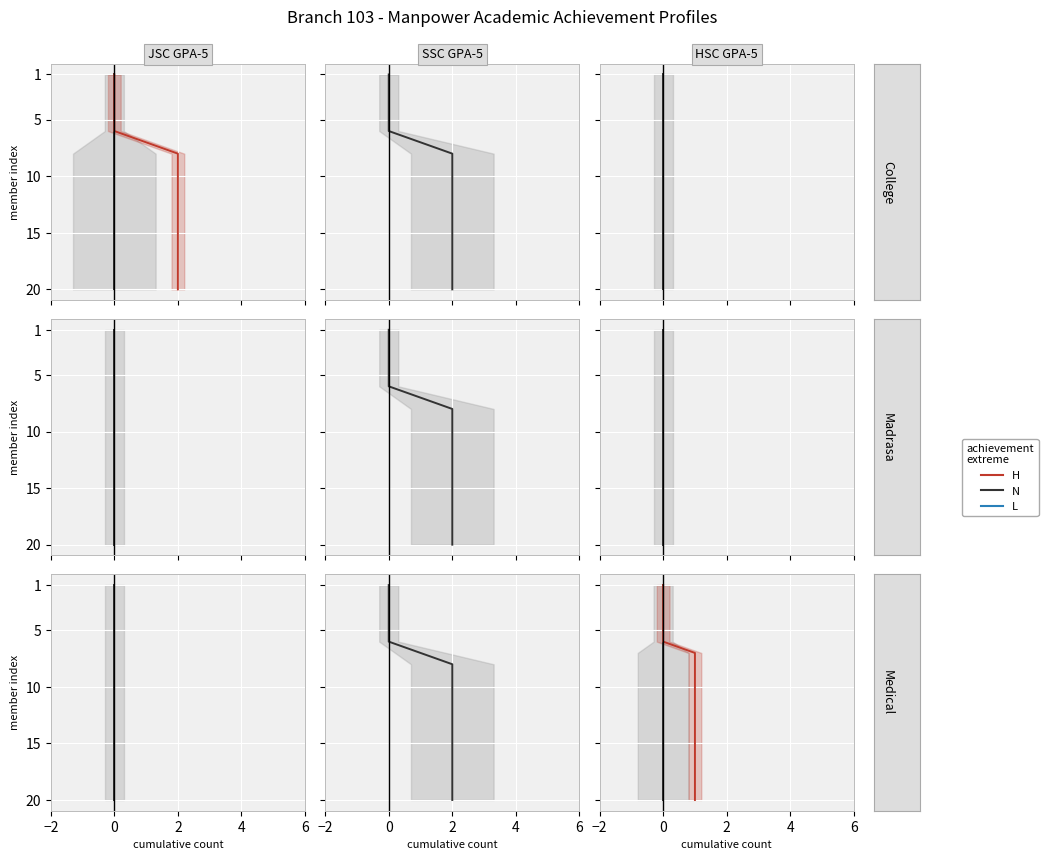

True or false: H and N cross at least once.

False